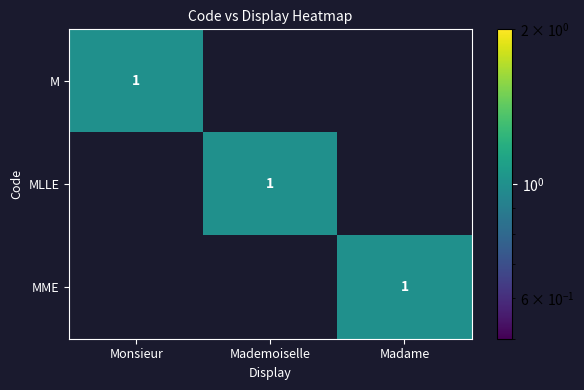

How many data points does each series have?

3